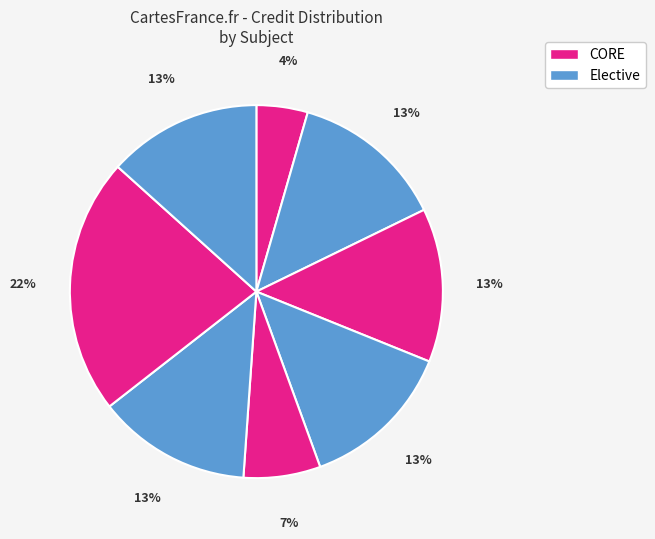

Count the number of slices in the pie.

8